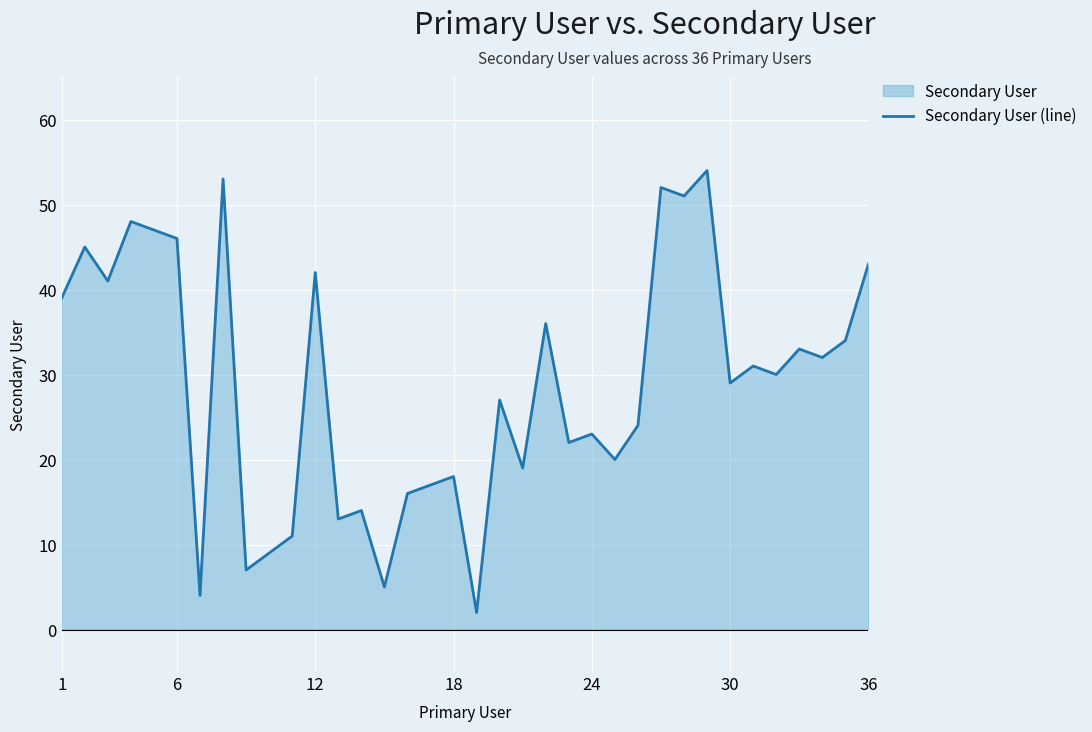

True or false: the data shows 23 at 24.

True